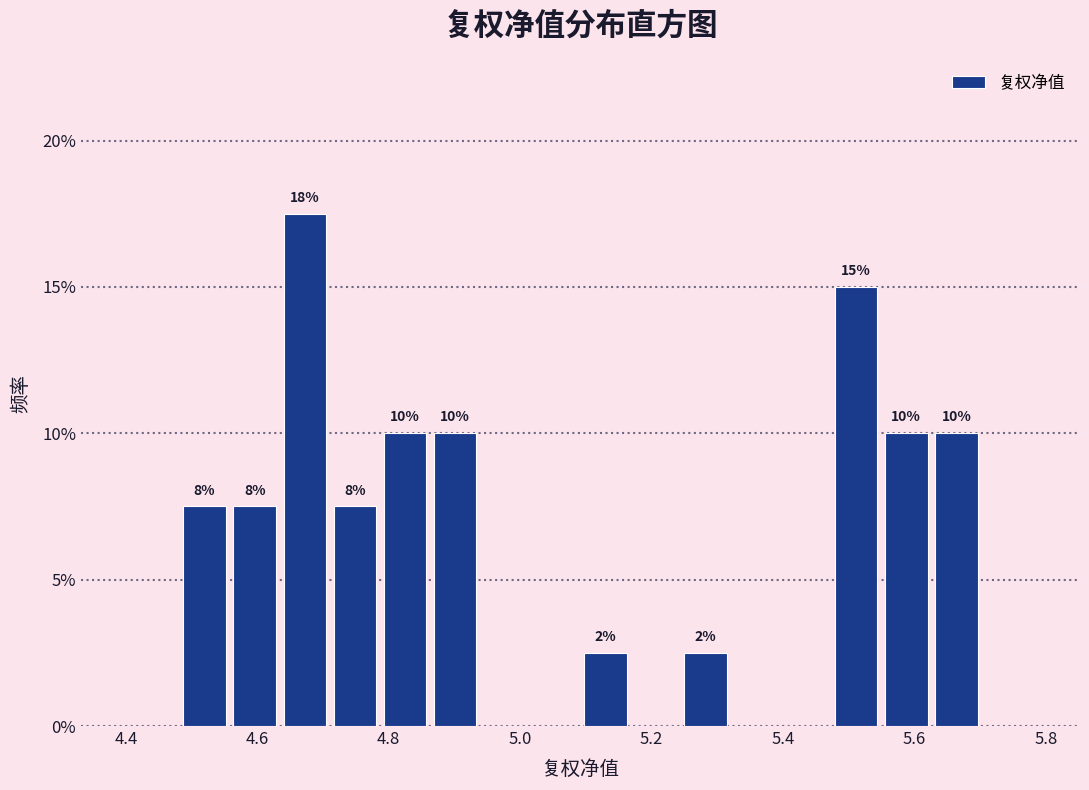

Read against the x-axis, roughly where is the centre of the tallest bar?

4.68